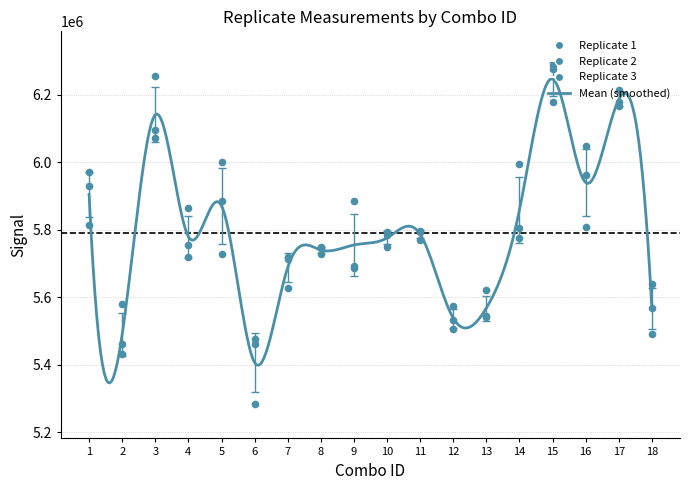

Is the value of Replicate 2 at 1 greater than the value of Replicate 3 at 14?

Yes